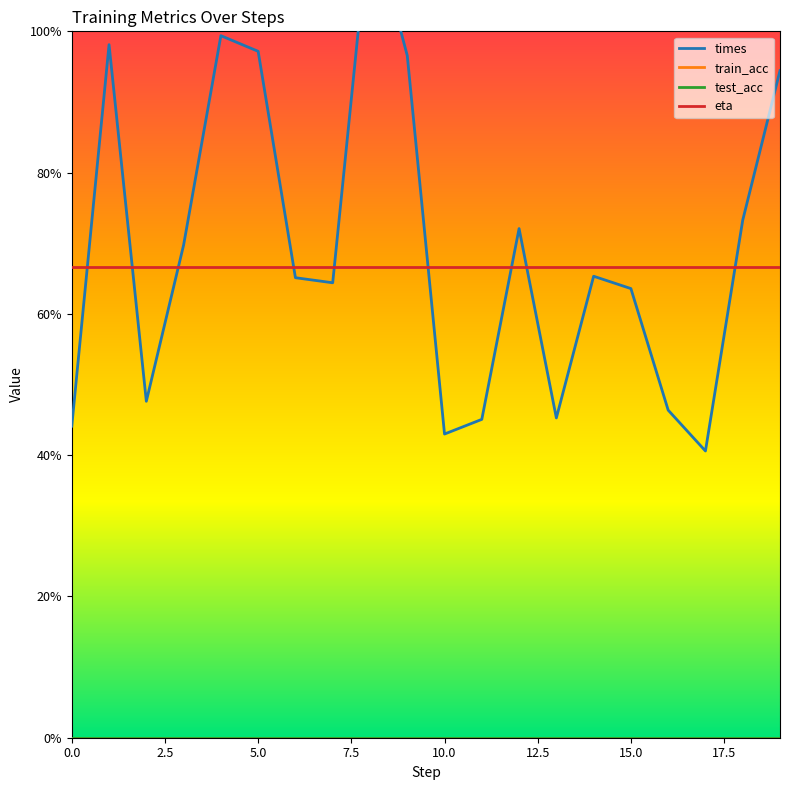

Where do times and eta first cross each other?

0 and 1